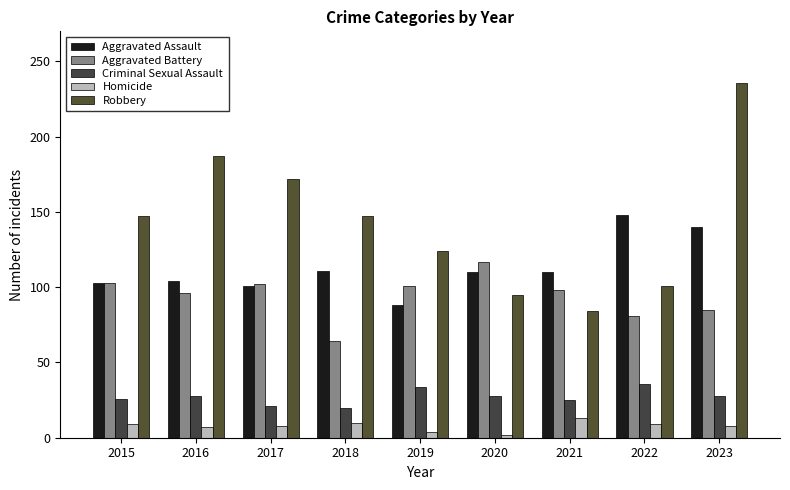

Which has a higher value, 2020 or 2019?

2020